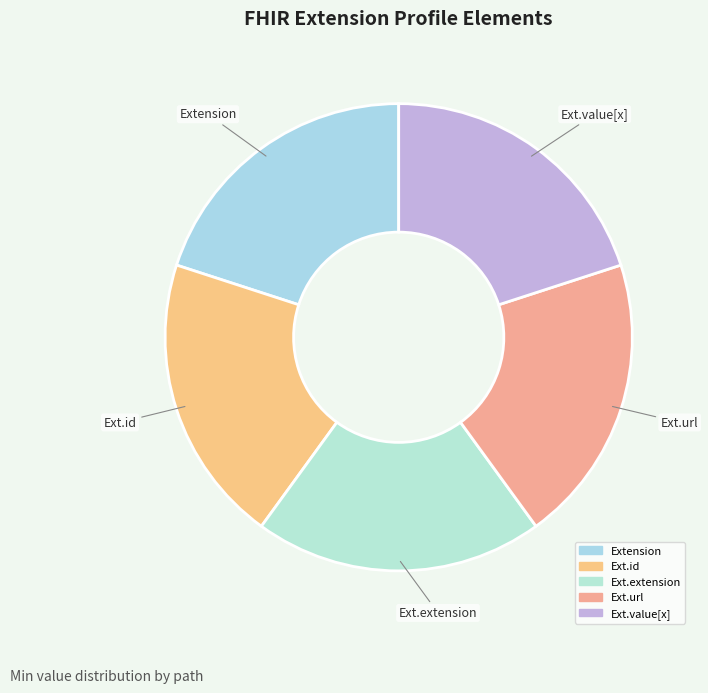

Count the number of slices in the pie.

5